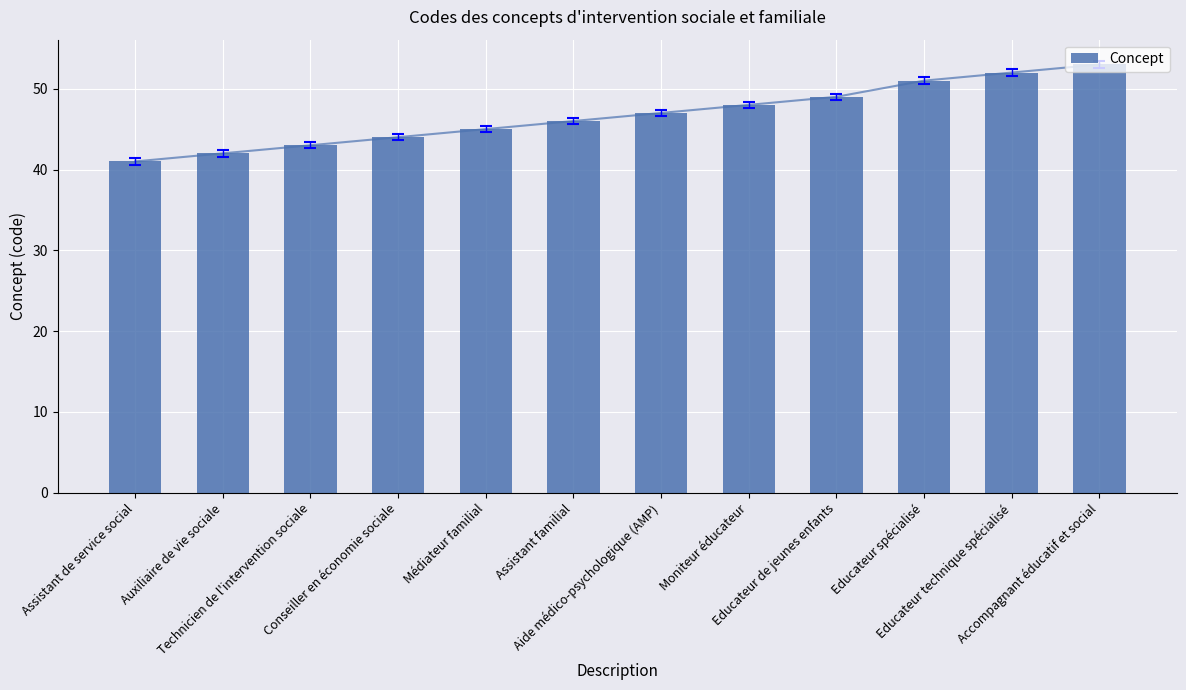

What is the sum of all values?

561